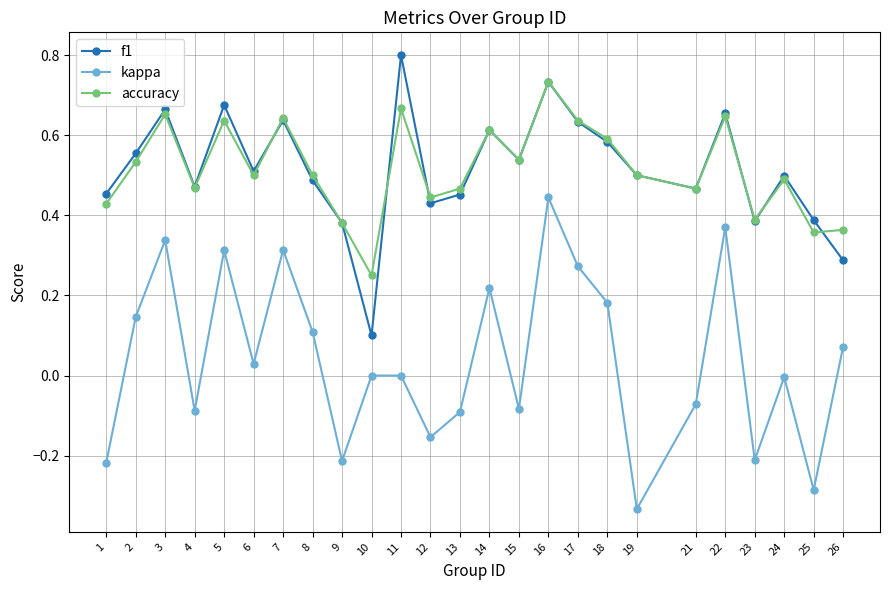

At which category is the sum across all series the highest?

16